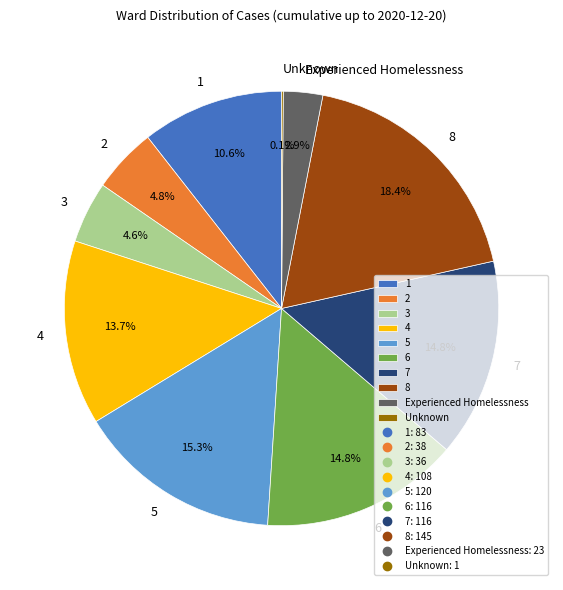

Is there a majority slice in this chart?

No